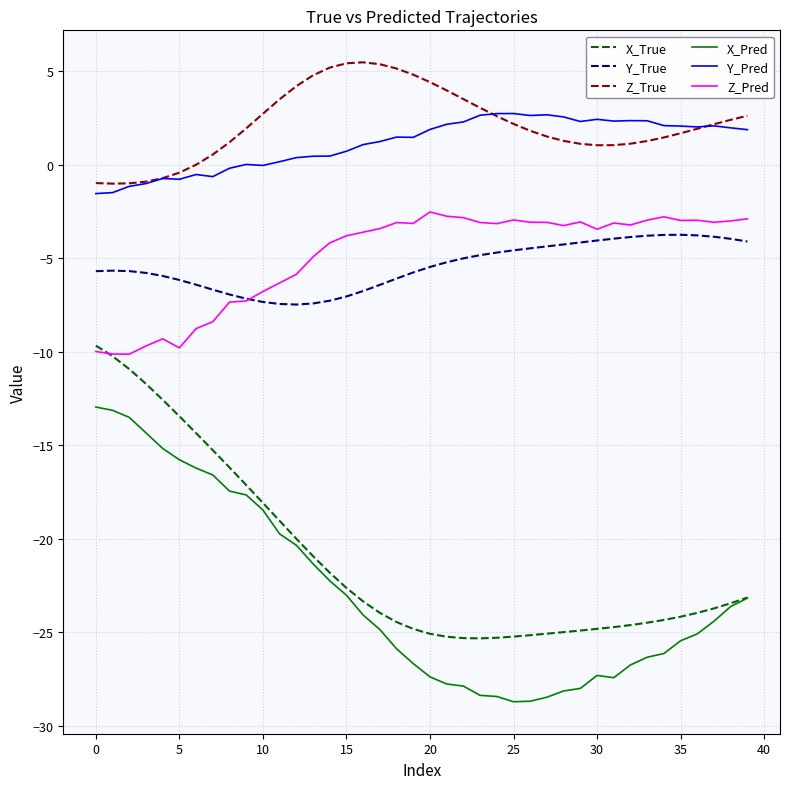

What is the smallest value displayed?

-28.7